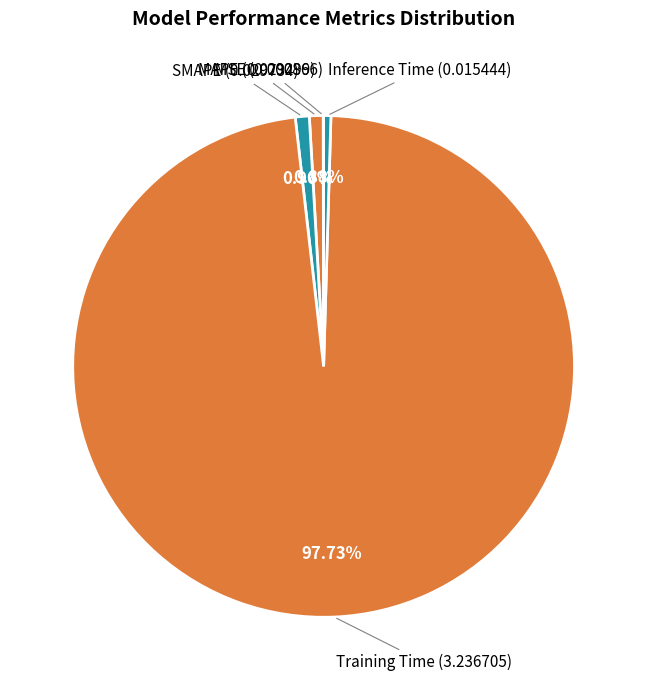

What is the largest slice in the pie chart?

Training Time